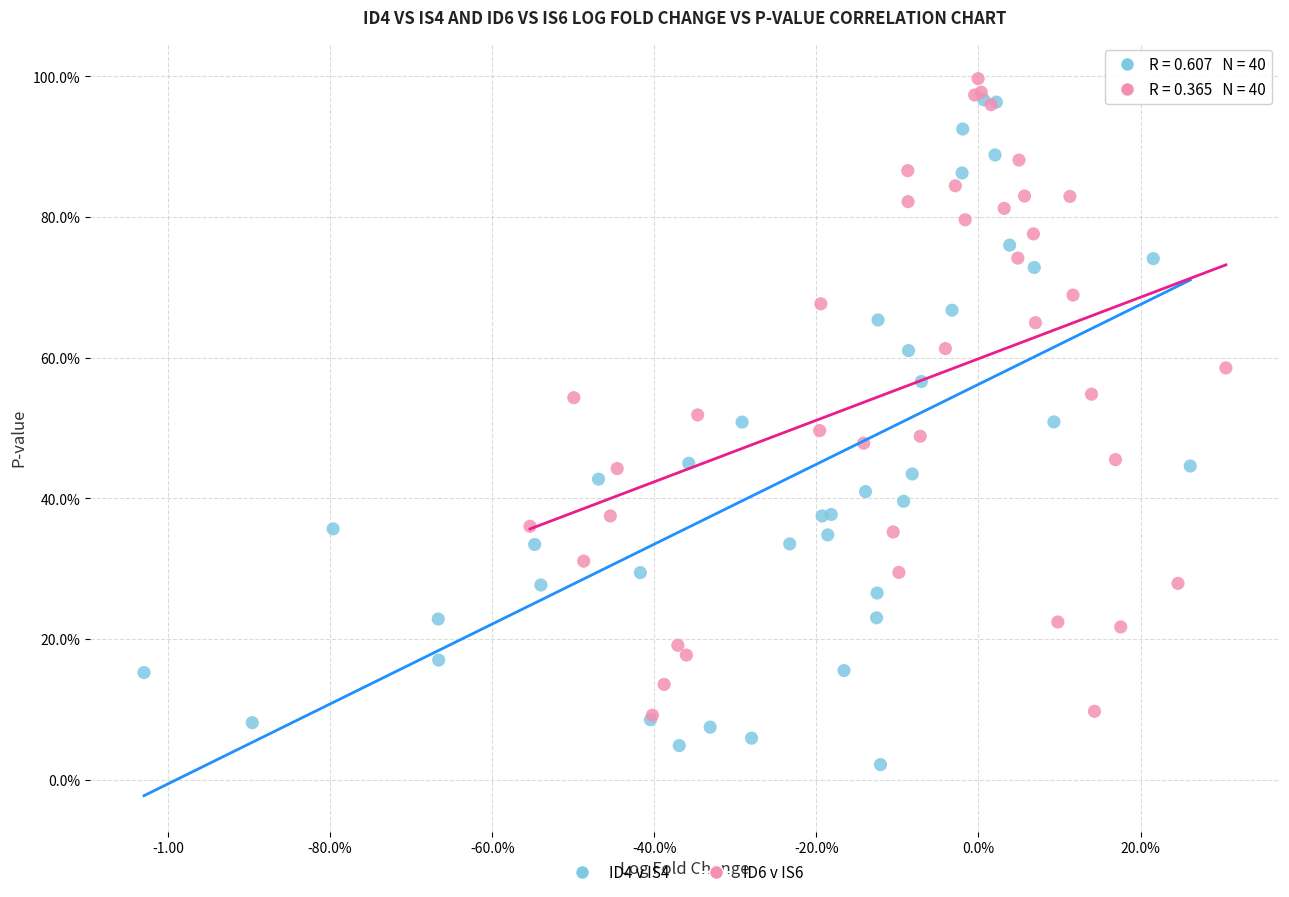

What are all the series names shown in the legend?

ID4 v IS4, ID6 v IS6